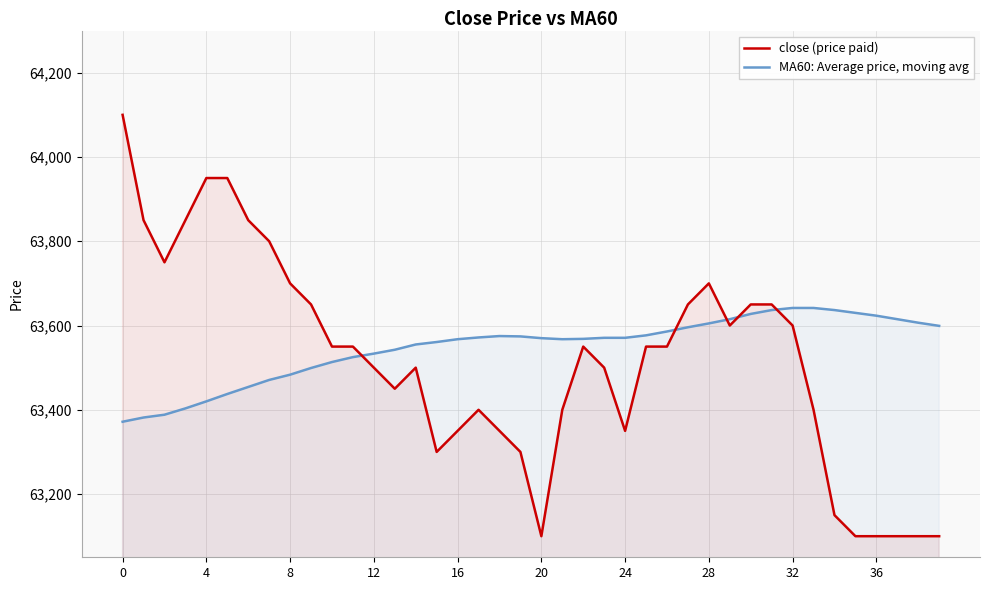

Which series has the largest range (max minus min)?

close (price paid)